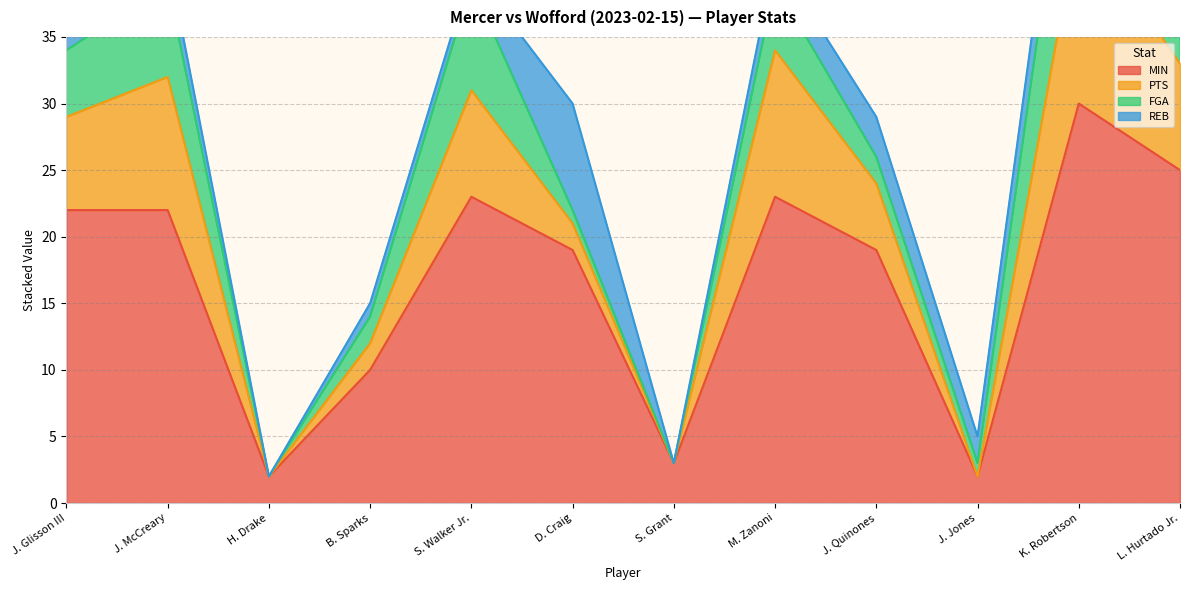

True or false: MIN and REB cross at least once.

False